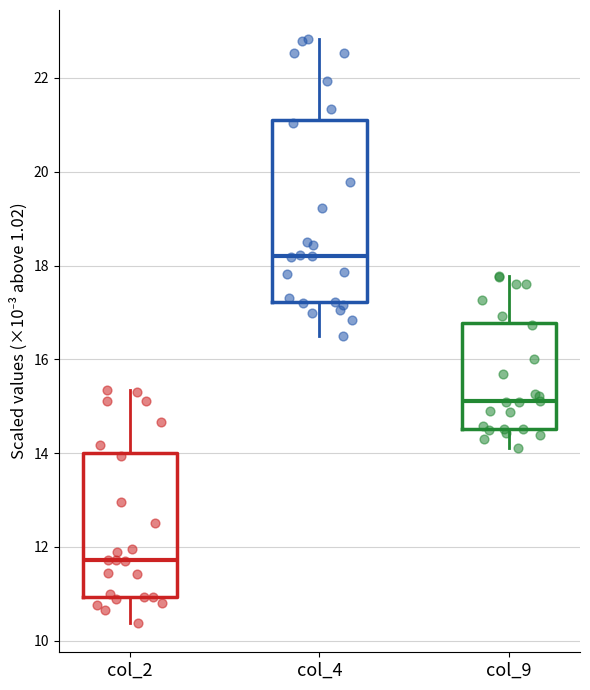

Which box is the tallest, from its lower edge to its upper edge?

col_4